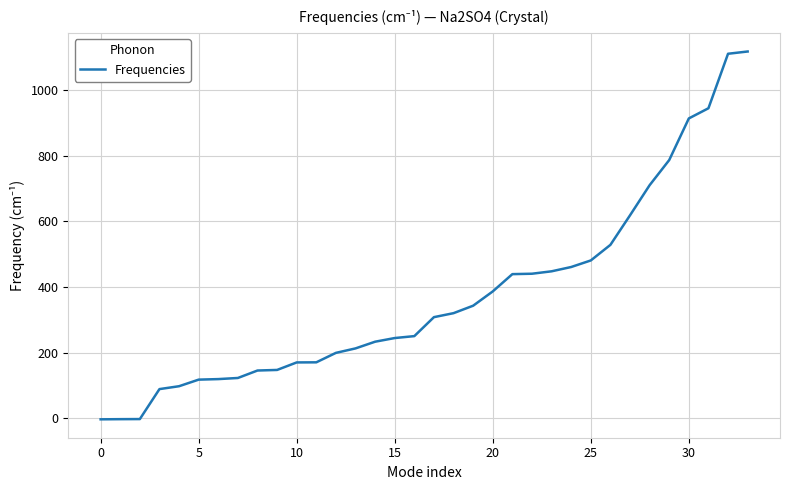

What is the greatest value displayed?

1118.0